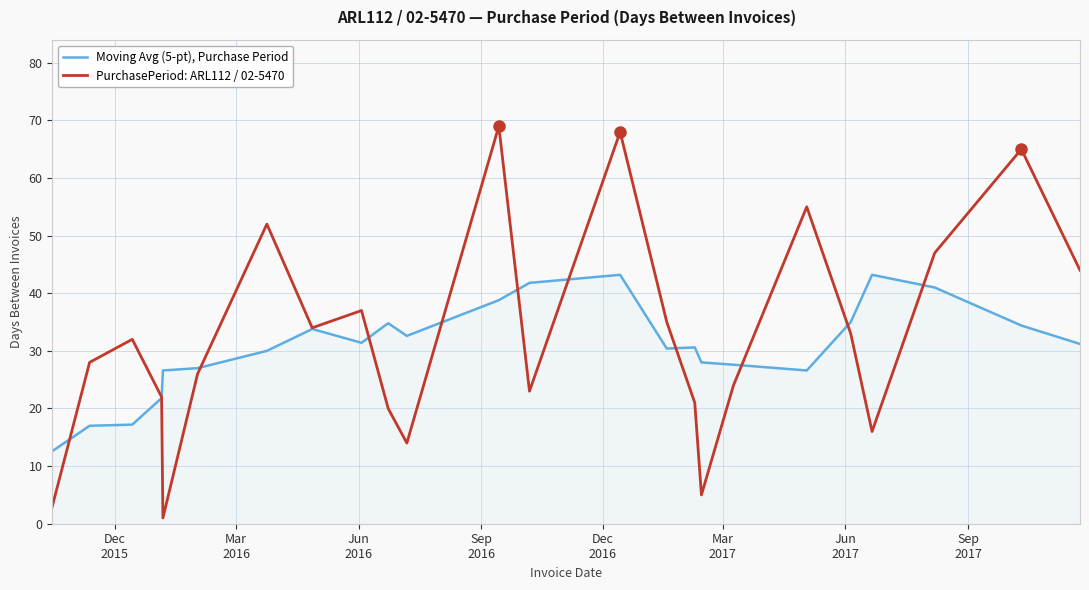

What is the greatest value displayed?

69.0